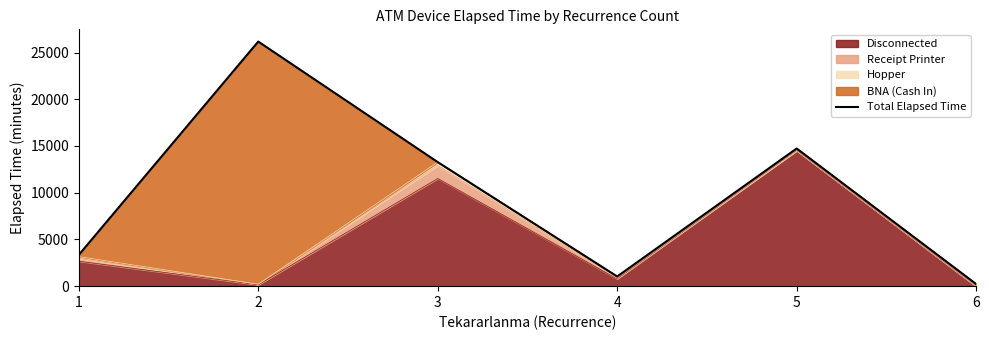

Reading right to left, what are all the values shown in this chart?

6=225	5=14730	4=1035	3=13275	2=26175	1=3345